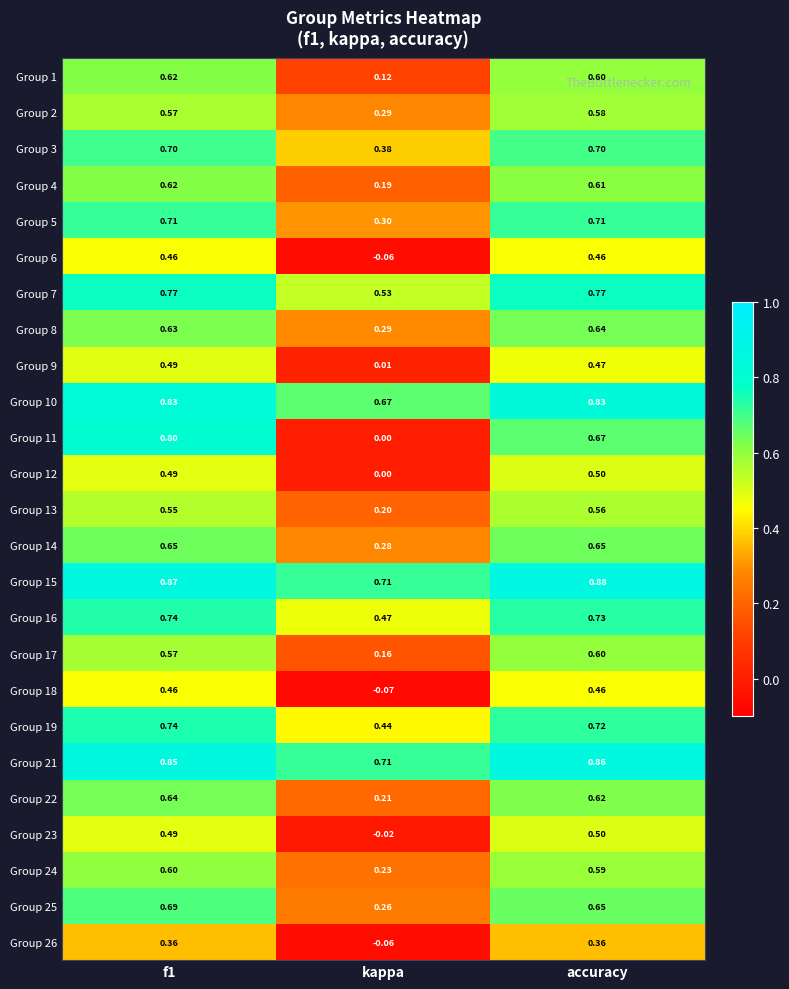

At which label does Group 17 reach its minimum?

kappa